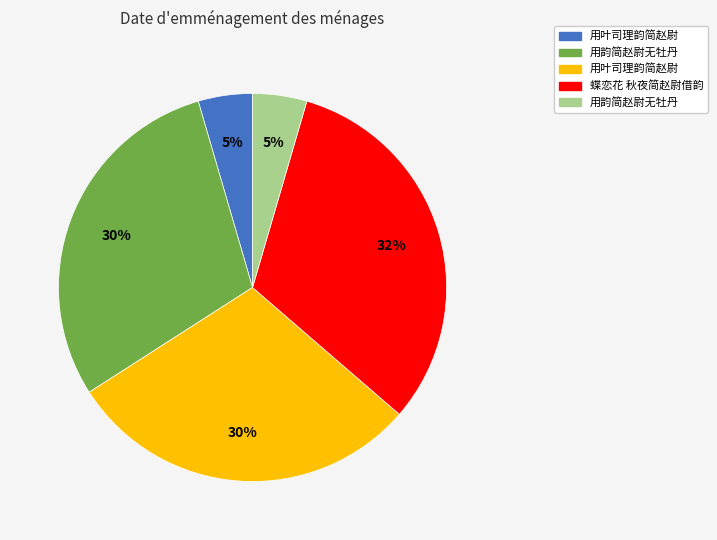

Is there any slice that represents more than half of the pie?

No